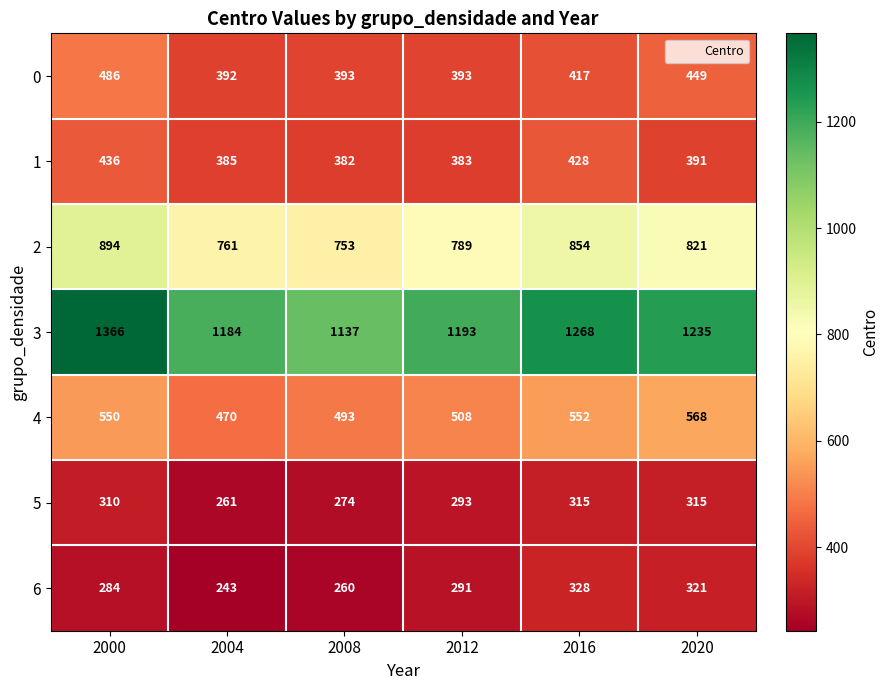

At how many categories does at least one series exceed 1208?

3